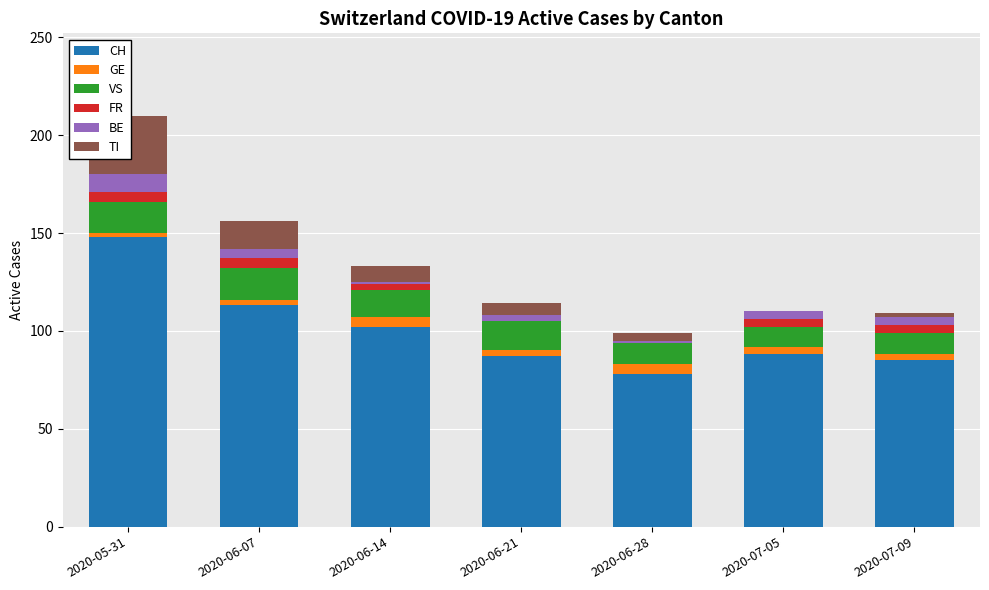

What is the label of the 3rd bar from the right?

2020-06-28